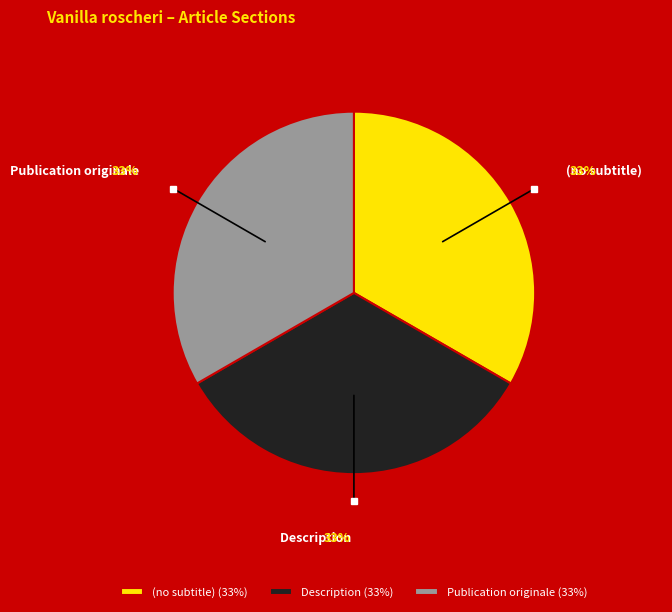

How many segments does this pie chart have?

3